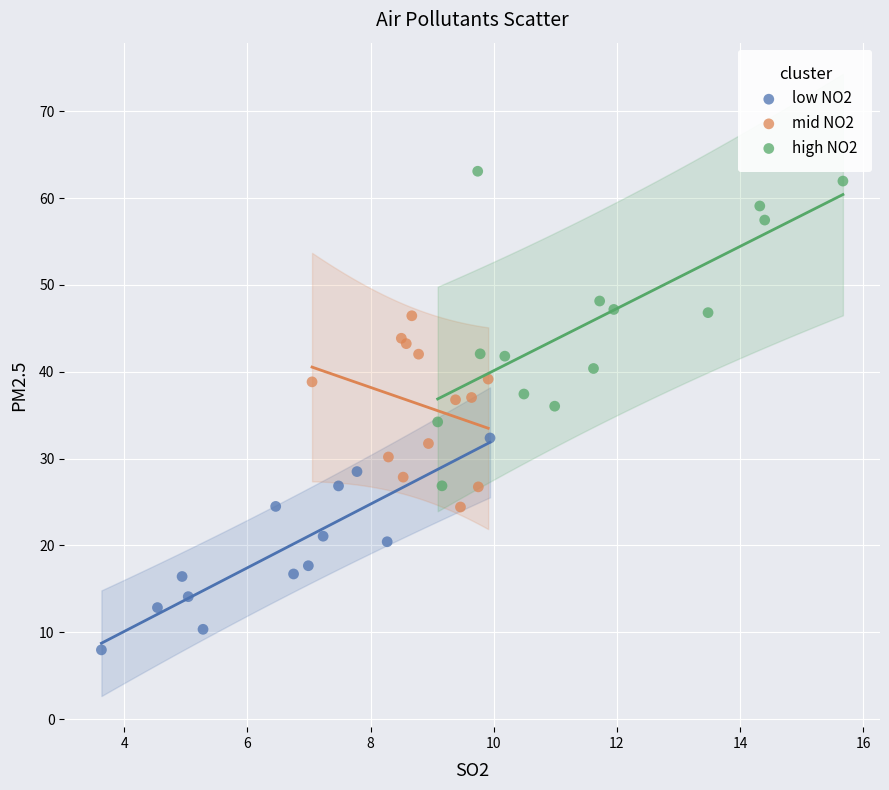

Which series contains the highest Y value?

high NO2